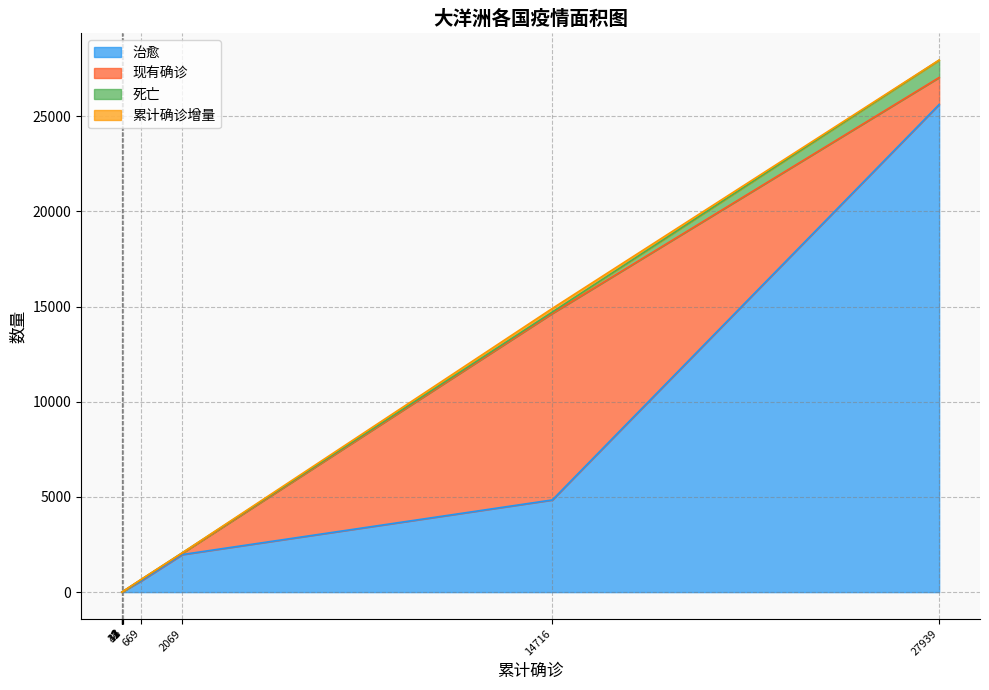

What is the difference between the maximum and minimum values in the 现有确诊 series?

9797